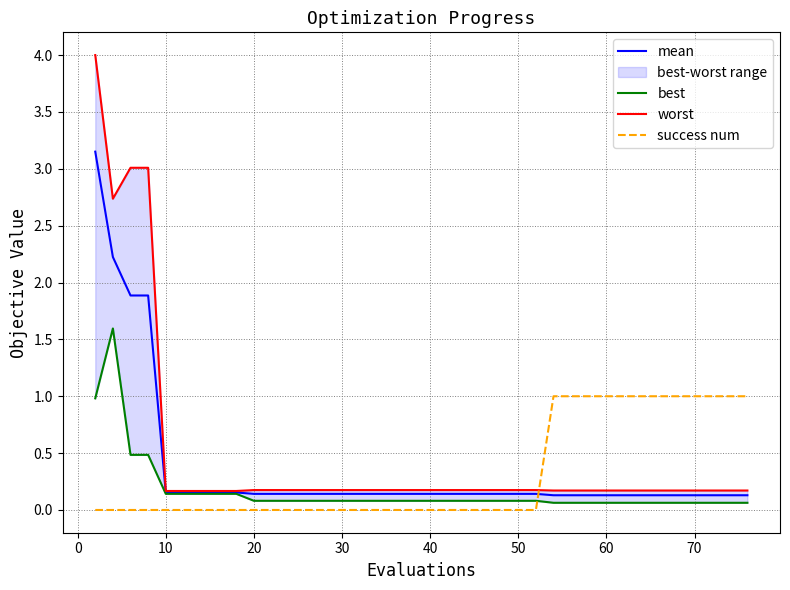

How many intersections are there between success num and mean?

1